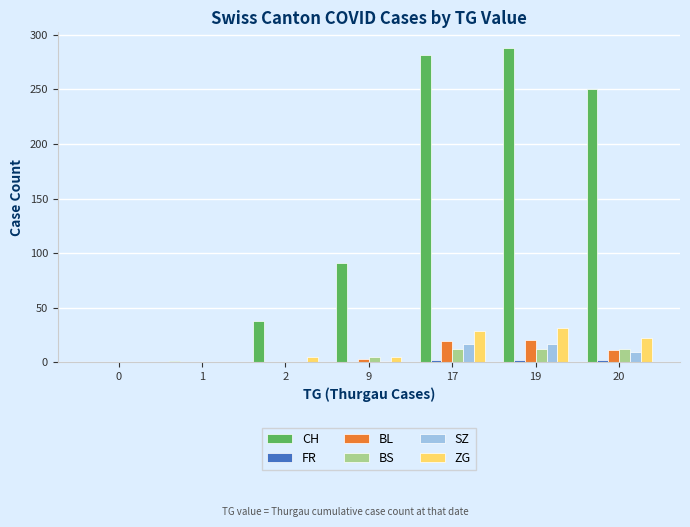

Which series changed the most between 1 and 19?

CH